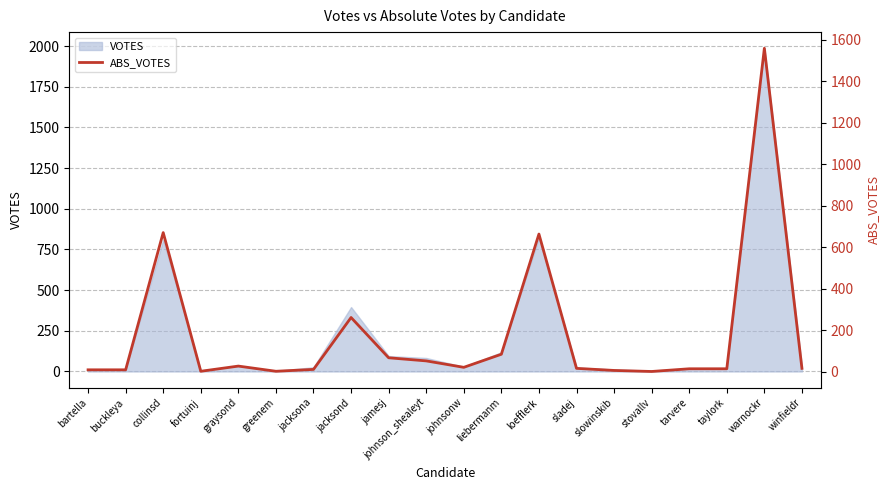

Rank the categories by value from highest to lowest.

warnockr, collinsd, loefflerk, jacksond, liebermanm, jamesj, johnson_shealeyt, graysond, johnsonw, sladej, winfieldr, tarvere, taylork, jacksona, bartella, buckleya, slowinskib, fortuinj, greenem, stovallv